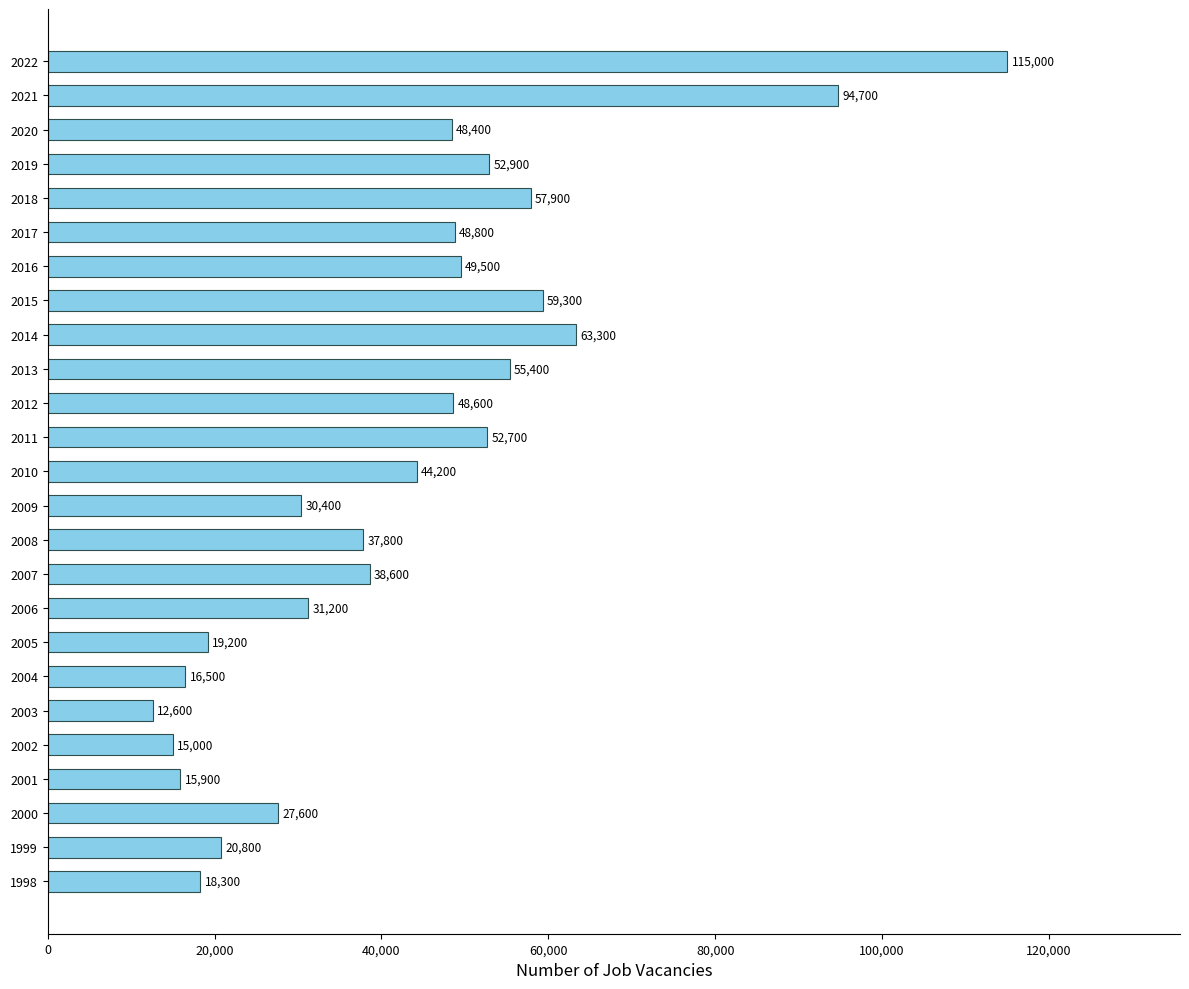

What is the minimum value shown in the chart?

12600